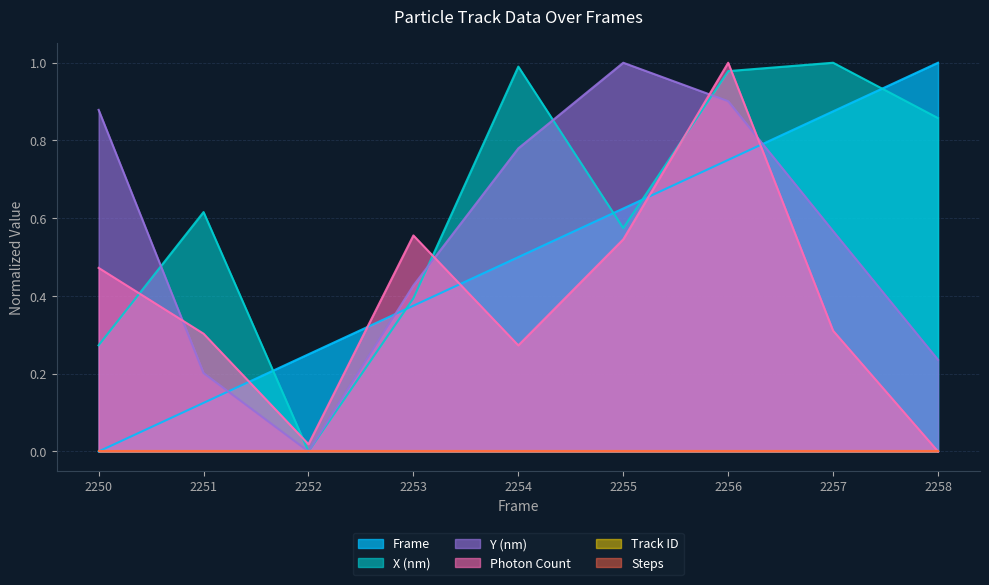

How many interior local valleys does the Photon Count series have?

2